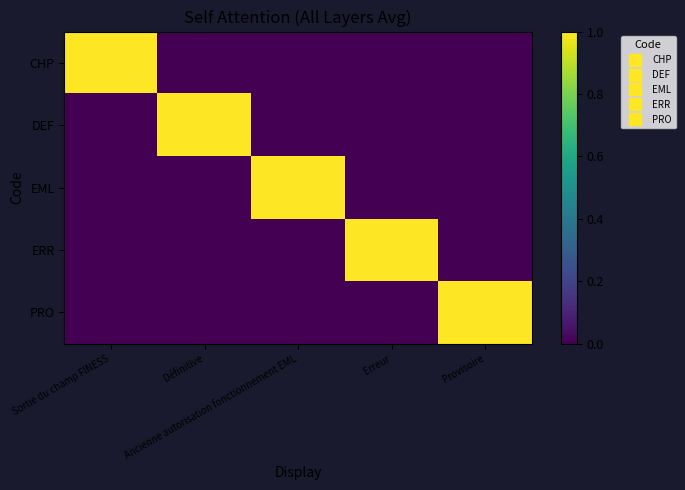

Which series has the largest total across all categories?

CHP